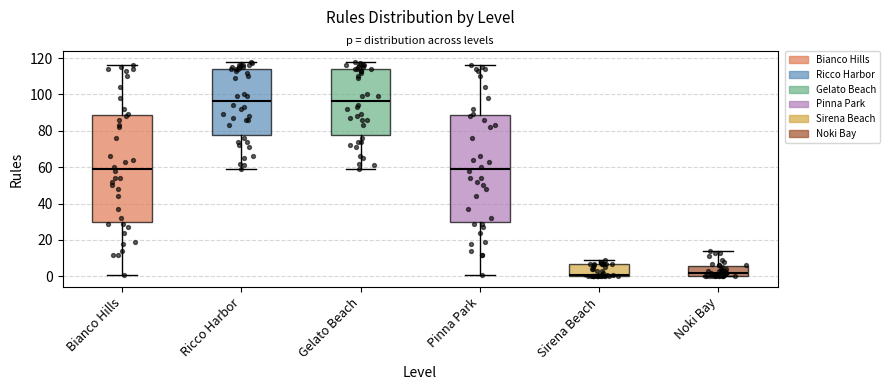

Where is the lower edge of the box for Gelato Beach on the y-axis? The values are not printed on the chart, so give them approximately, as read against the axis.

78